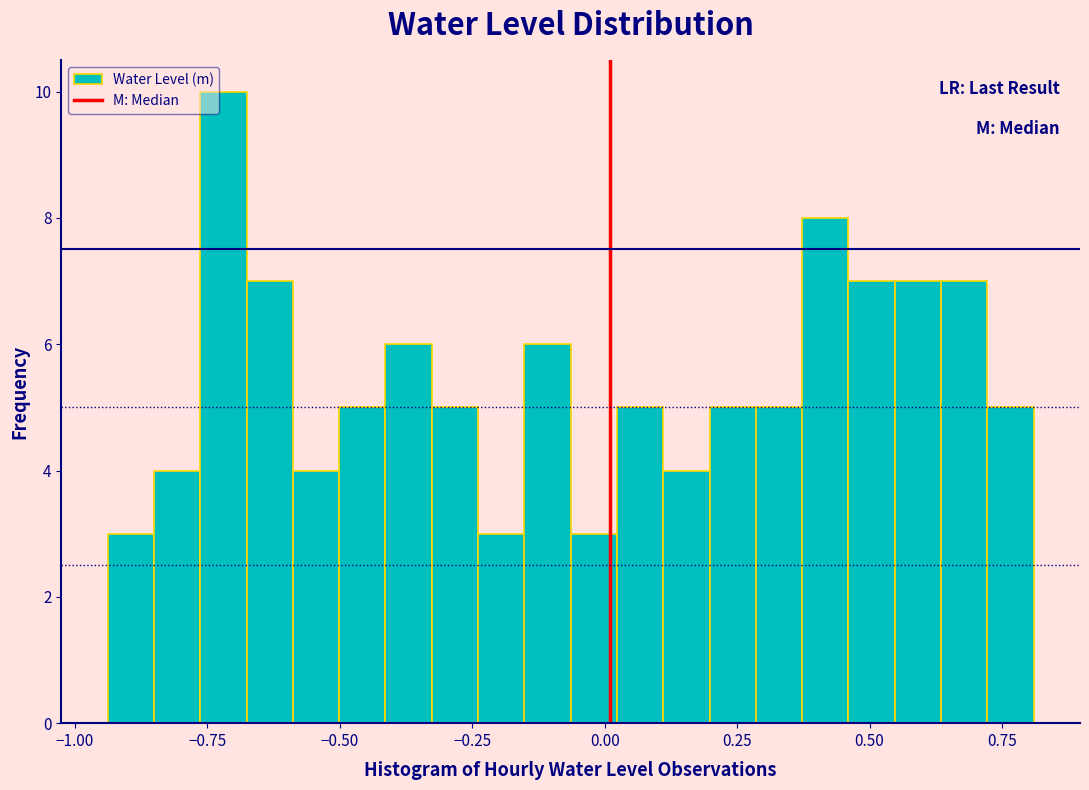

Read against the x-axis, roughly where is the centre of the tallest bar?

-0.70